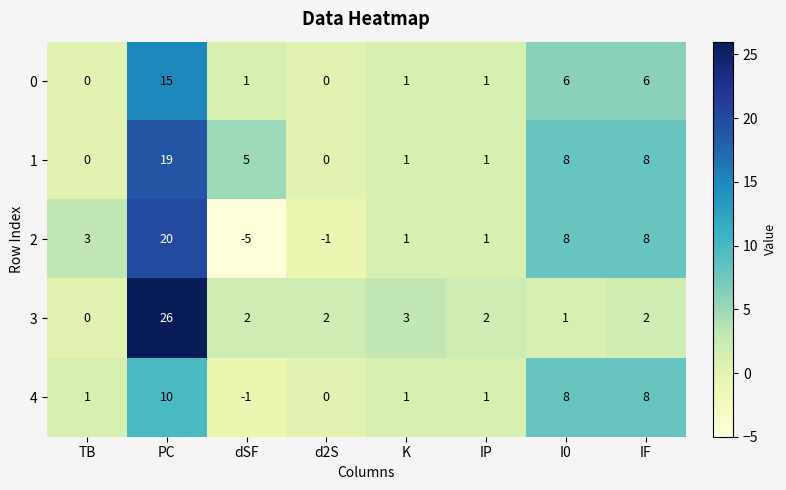

Is the value of 4 at IF greater than the value of 3 at IF?

Yes